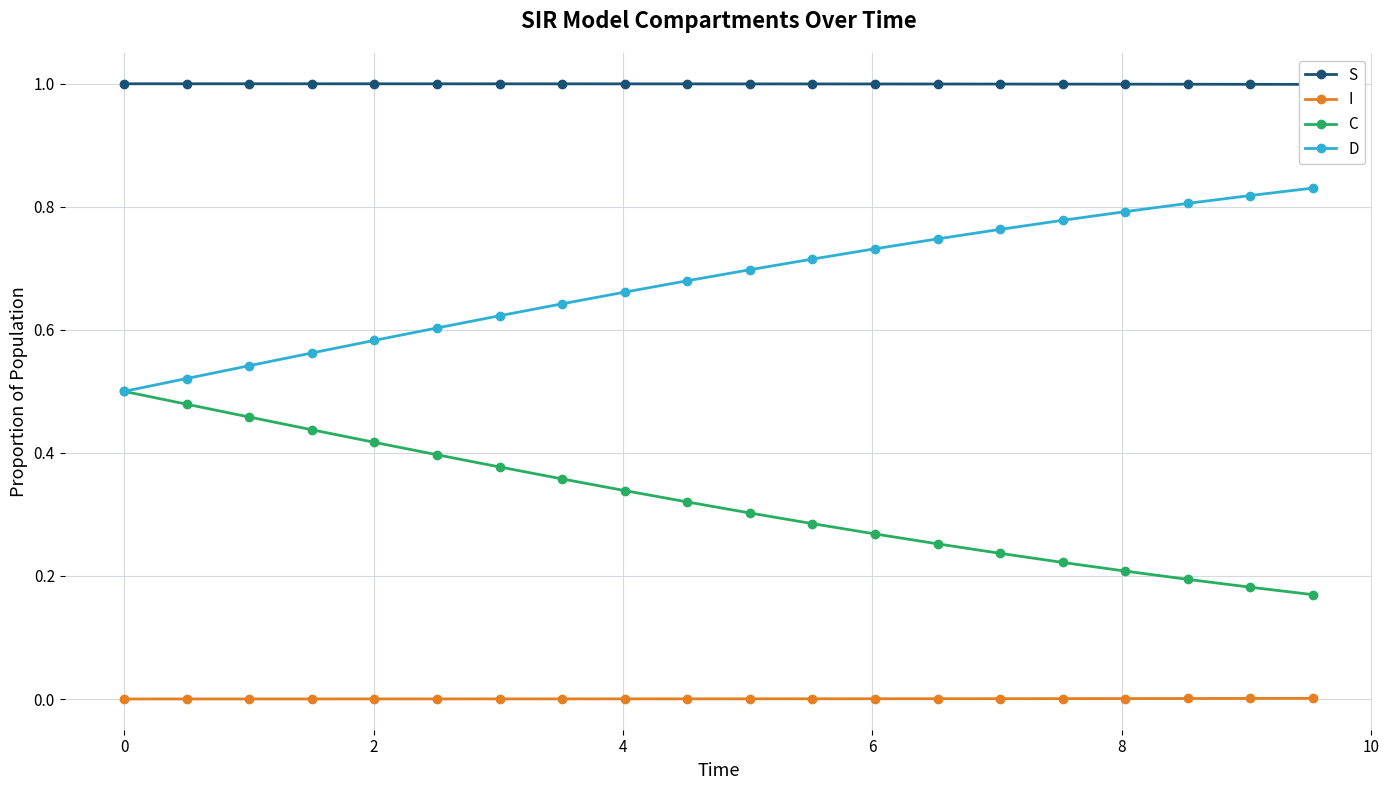

What is the sum of all S values?

20.0